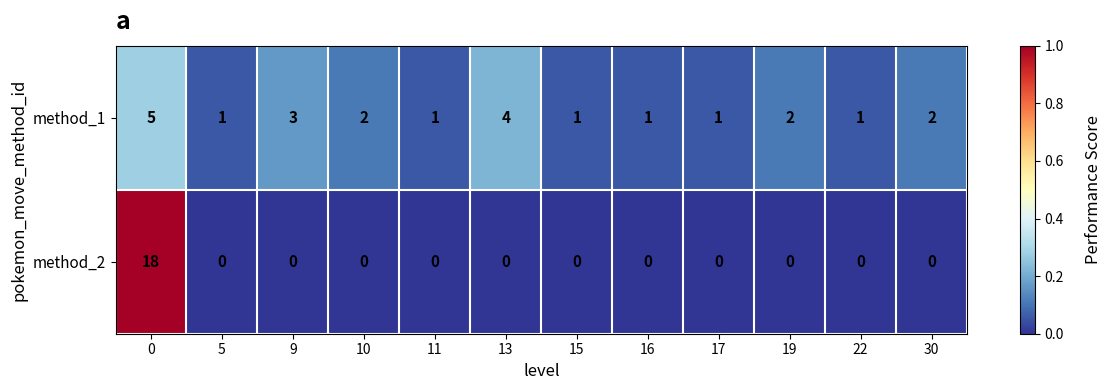

What is the sum of the method_1 values at 11 and 13?

5